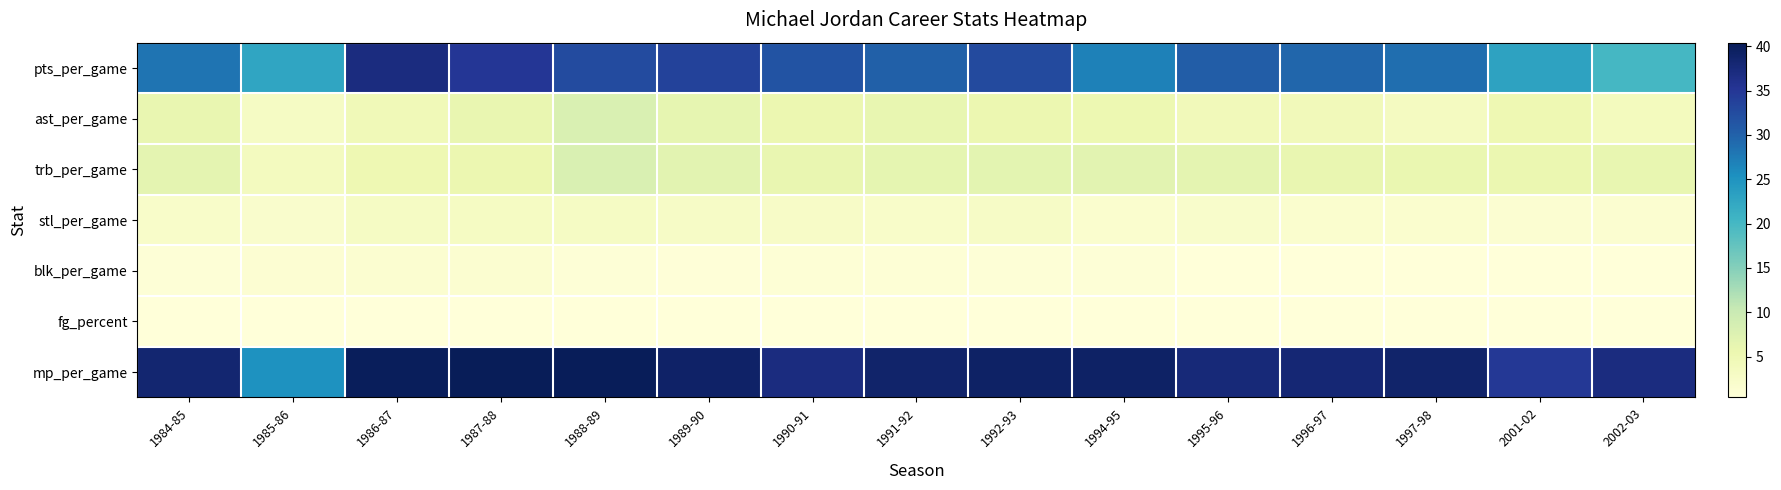

How many categories are shown in the chart?

15